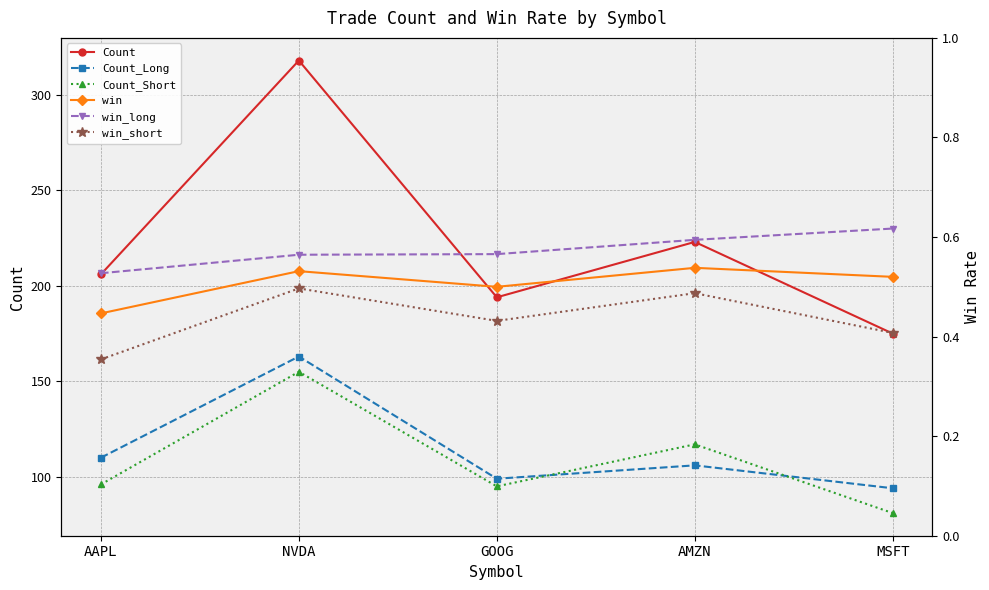

Does the chart have visible grid lines?

Yes